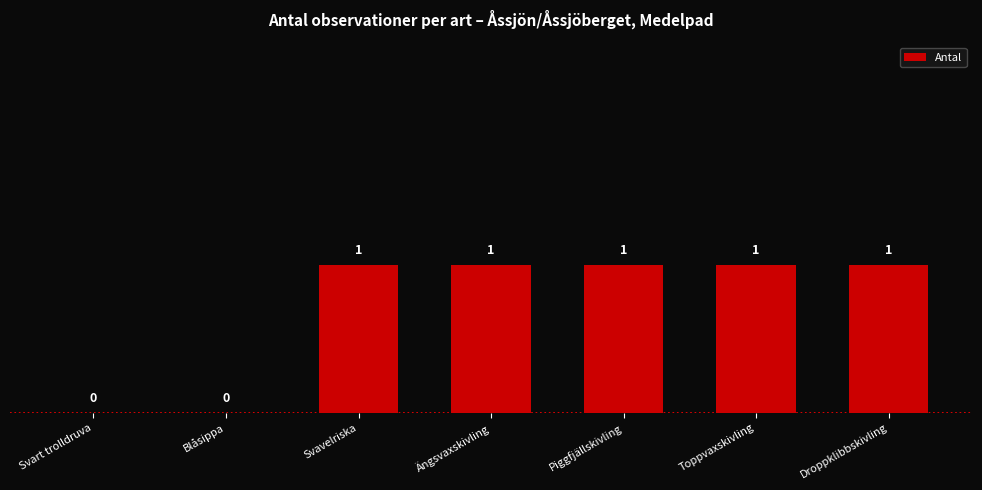

What is the maximum value shown in the chart?

1